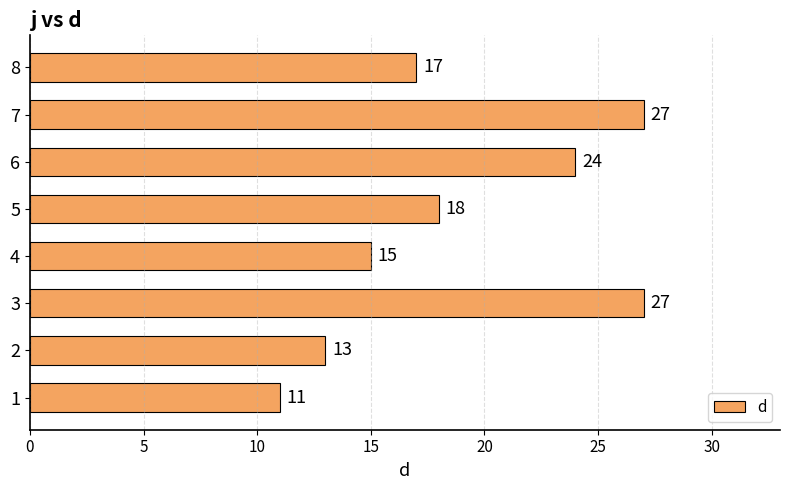

What is the greatest value displayed?

27